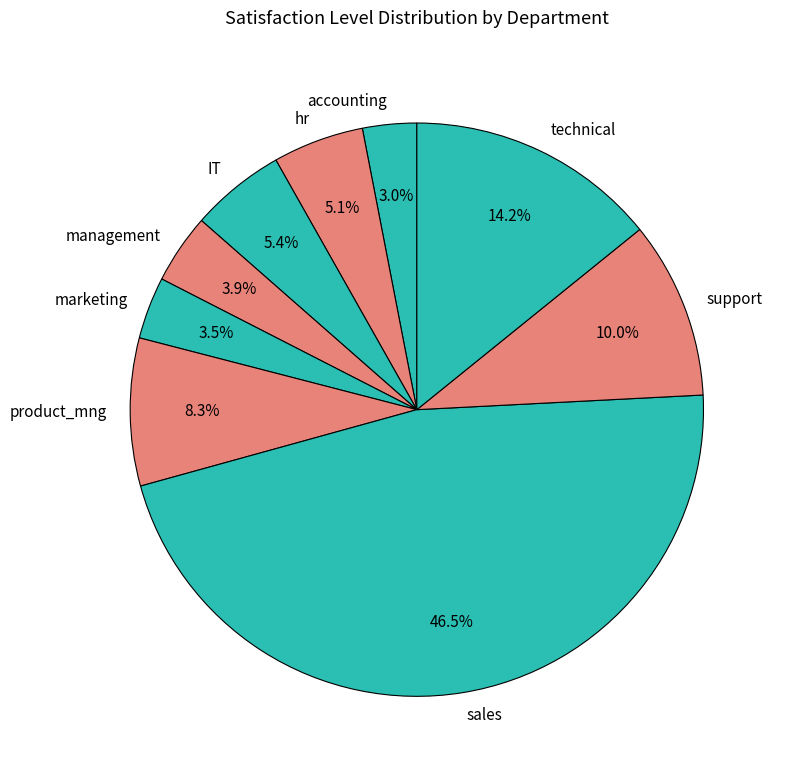

Does accounting account for over 50% of the chart?

No